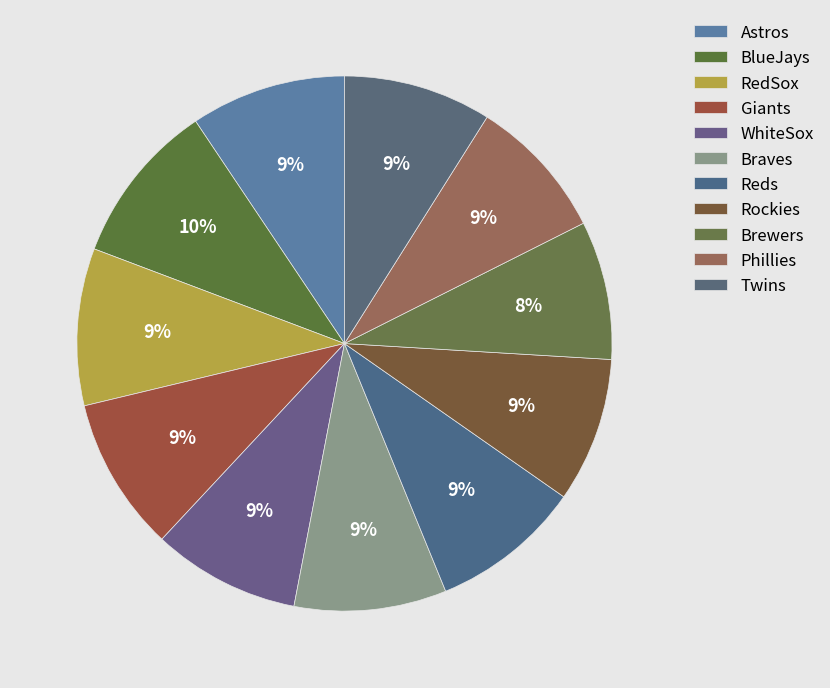

Which slice is the largest?

BlueJays